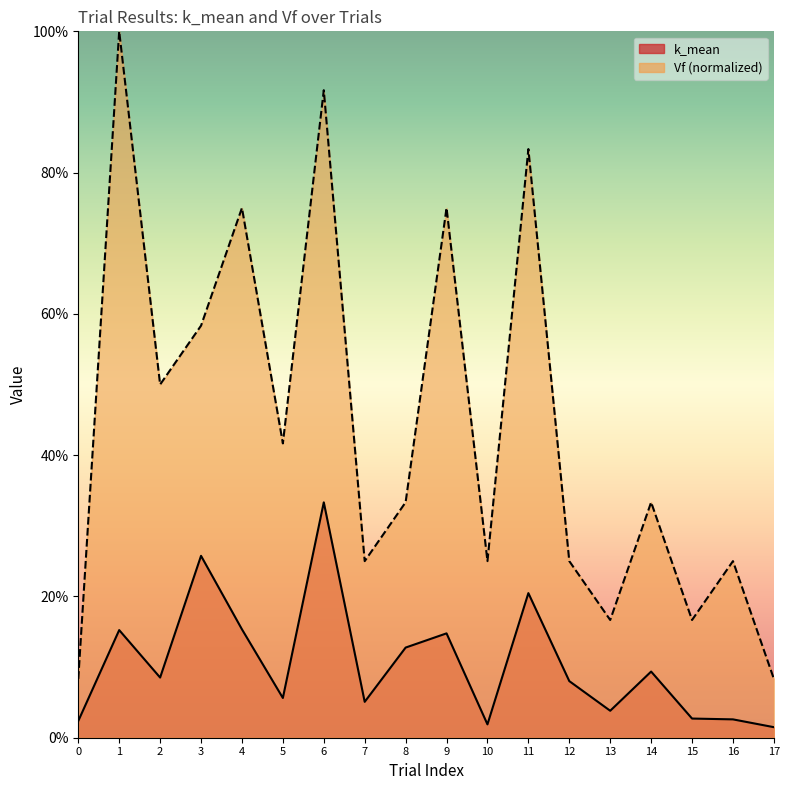

True or false: k_mean and Vf cross at least once.

False